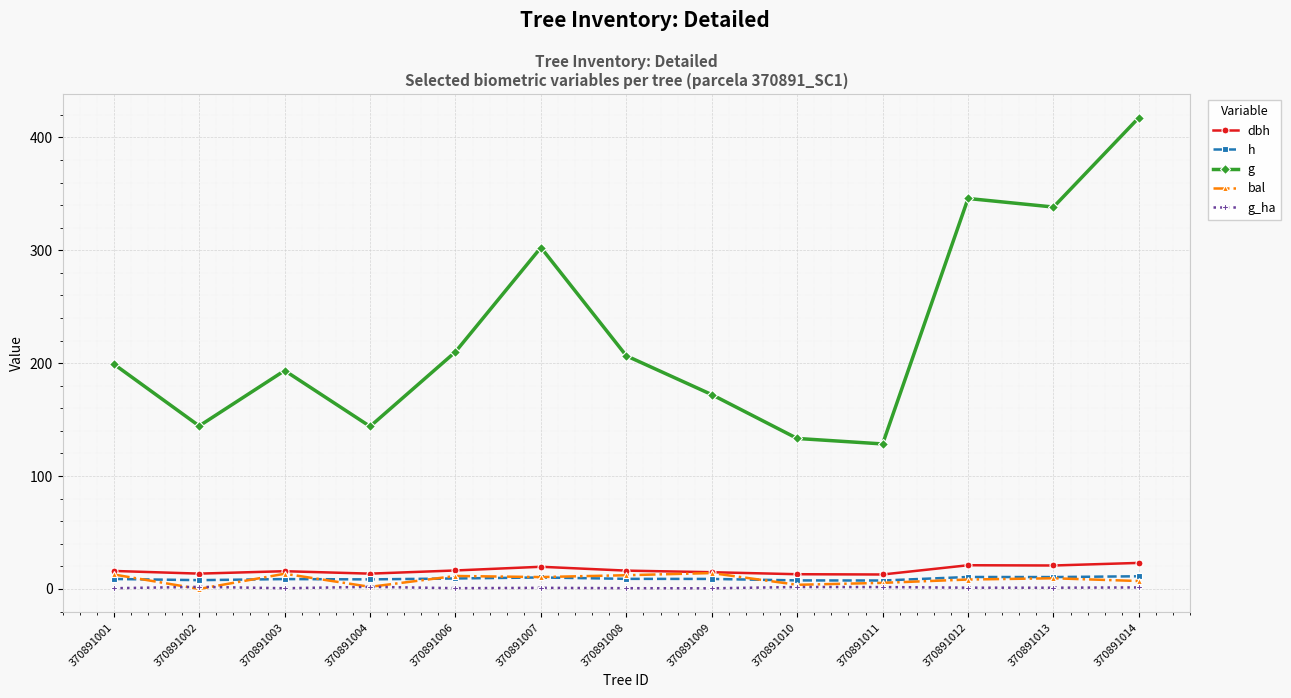

Which series has the largest total across all categories?

g